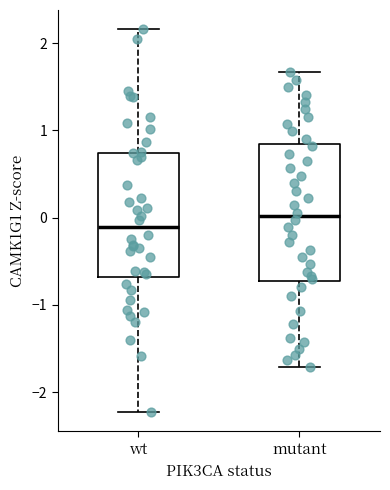

Which box is the tallest, from its lower edge to its upper edge?

mutant